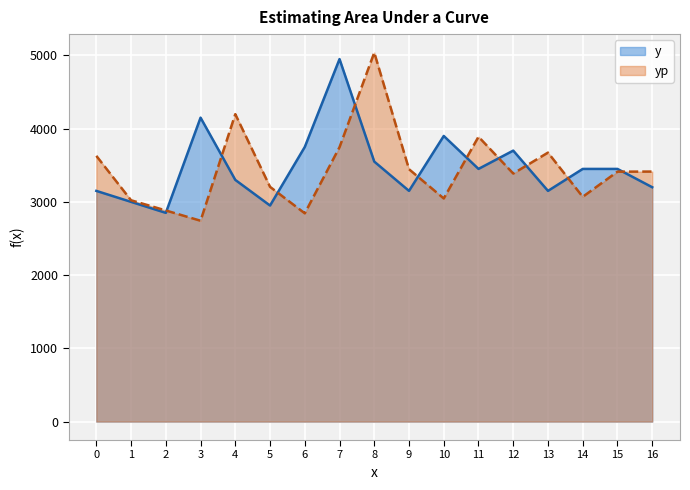

In y, how many points are lower than both neighbors (excluding endpoints)?

5